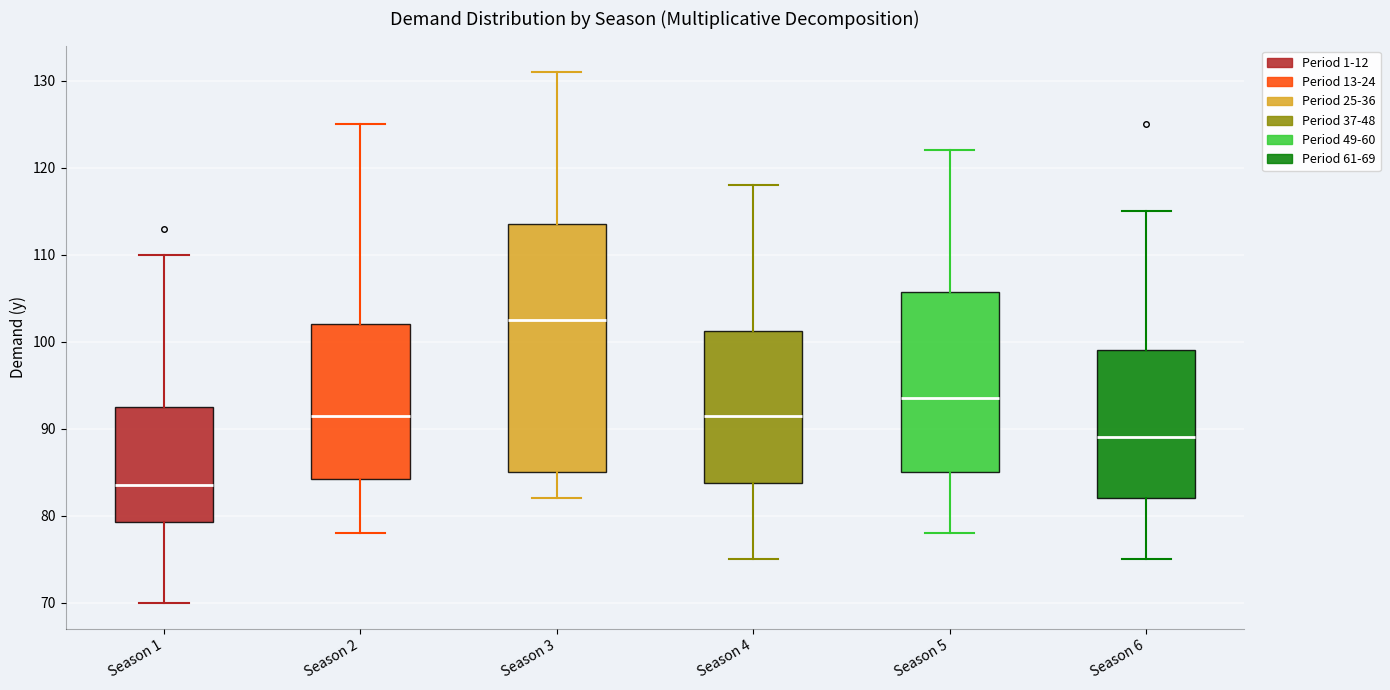

Where is the lower edge of the box for Season 1 on the y-axis? The values are not printed on the chart, so give them approximately, as read against the axis.

79